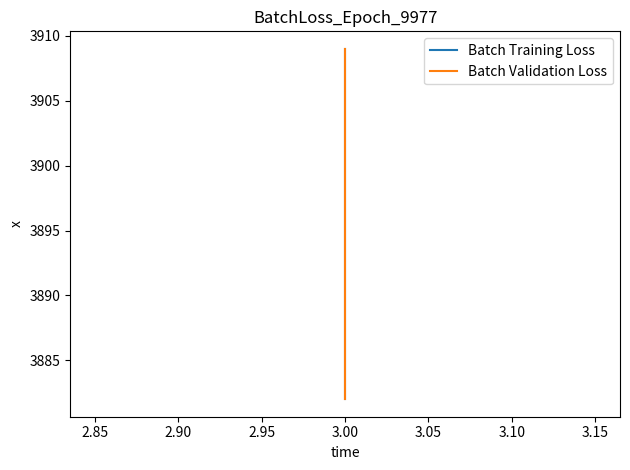

How many series are shown in this chart?

2